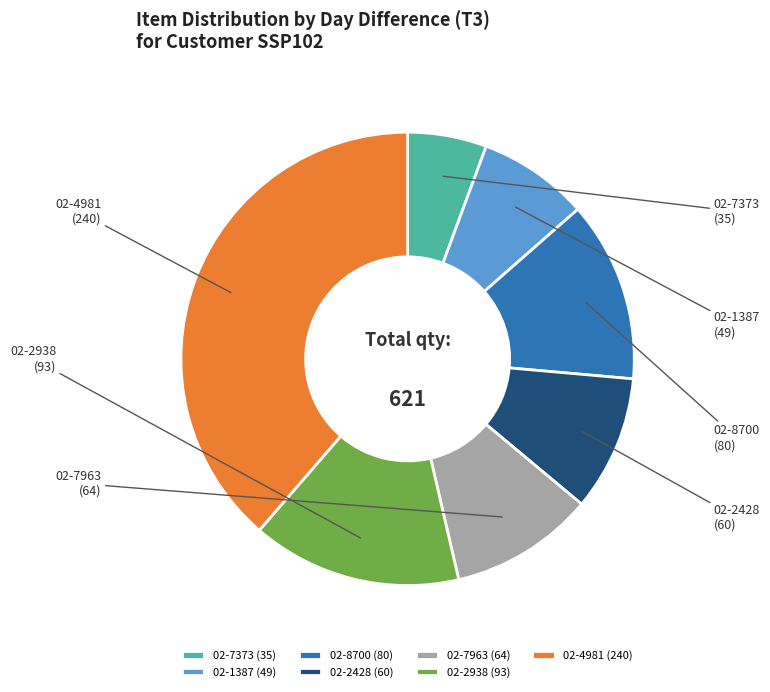

Is the sum of 02-7373 and 02-7963 greater than half?

No